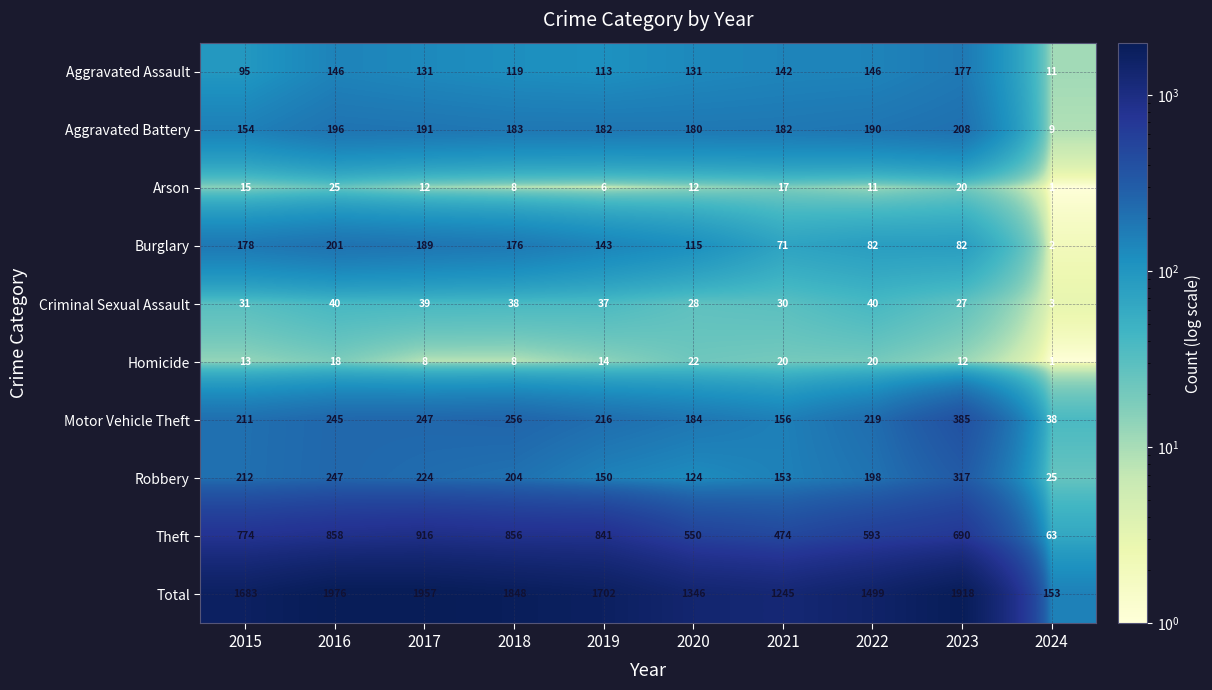

List the labels in order of Robbery value, largest first.

2023, 2016, 2017, 2015, 2018, 2022, 2021, 2019, 2020, 2024